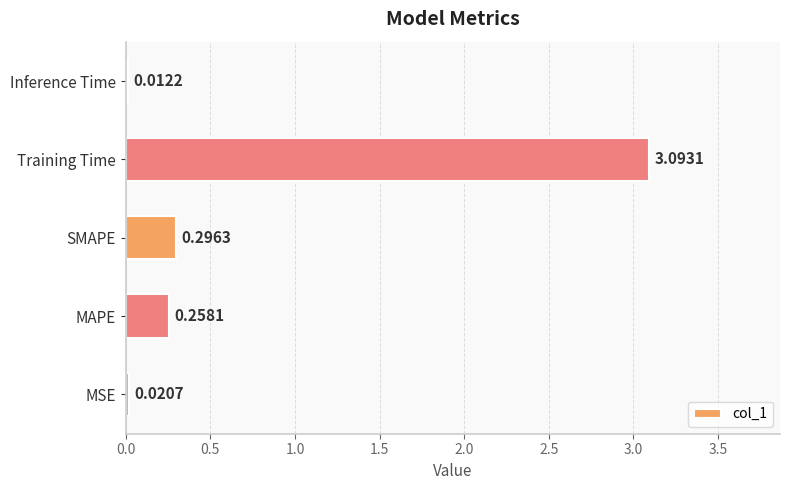

What is the average value?

0.7